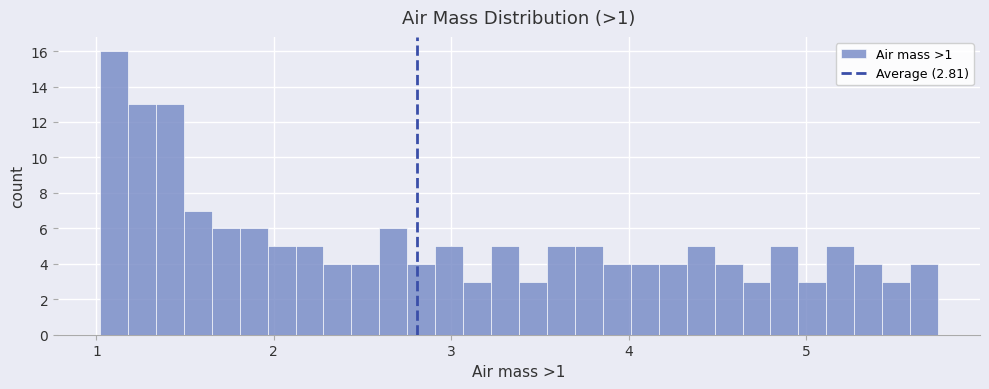

Around what value on the x-axis is the tallest bar? Give the approximate position of its centre, as read against the axis.

1.1